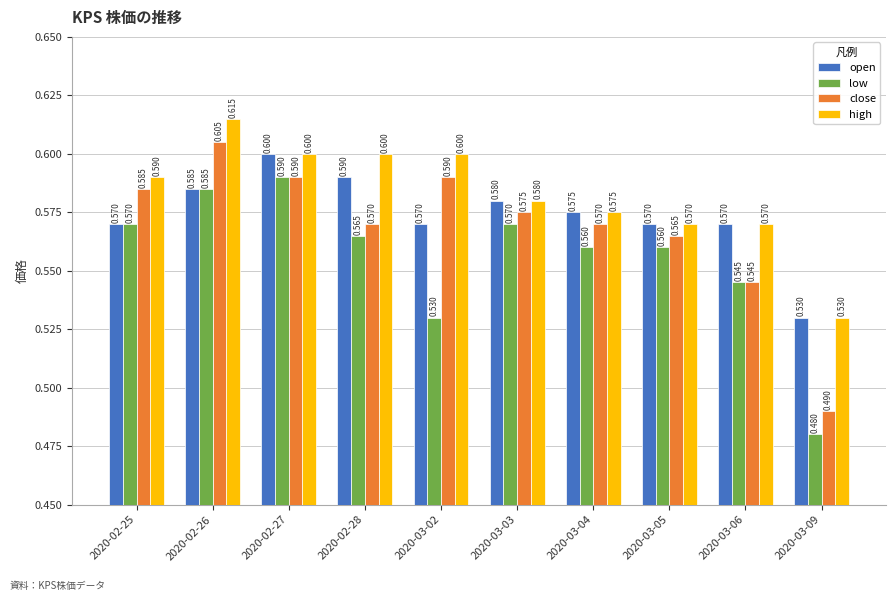

What position from the right is 2020-03-04?

4